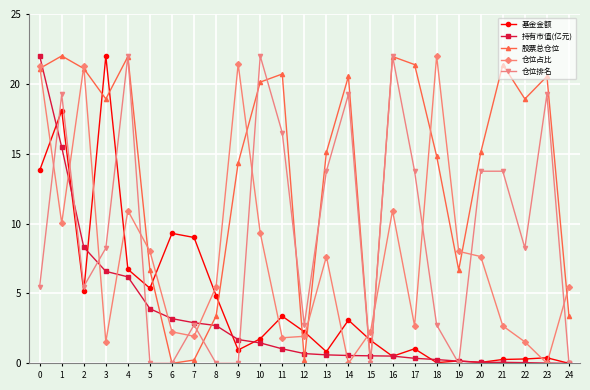

How many interior local peaks does the 仓位占比 series have?

6